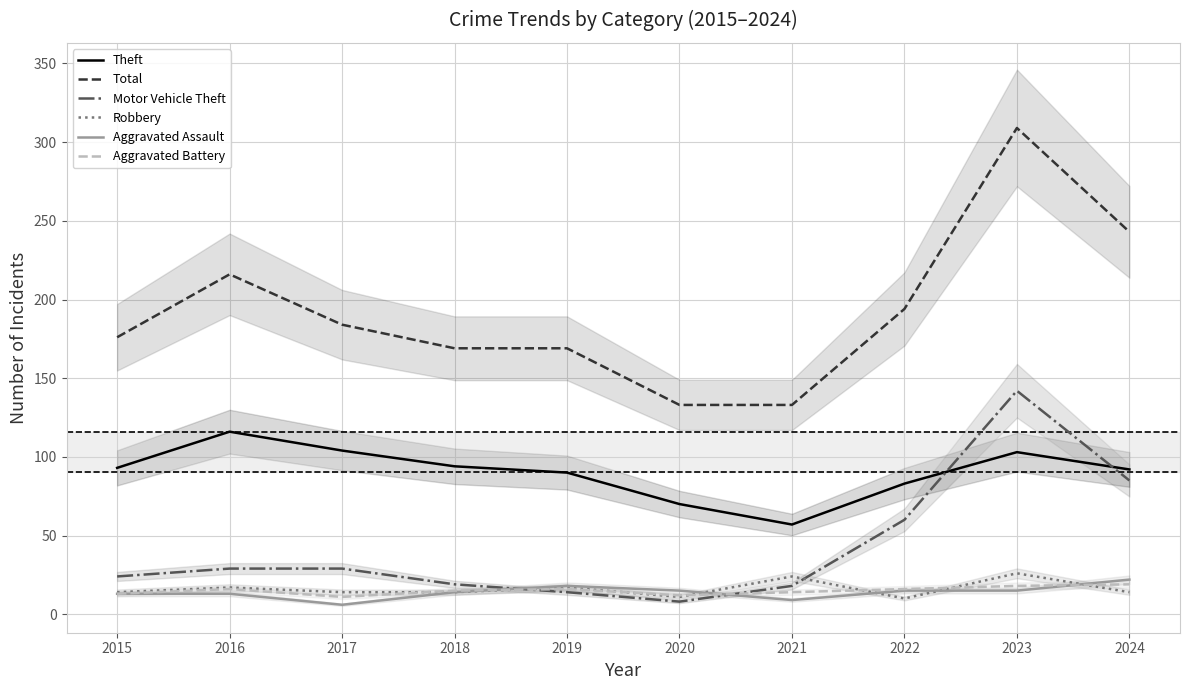

What are all the series names shown in the legend?

Theft, Total, Motor Vehicle Theft, Robbery, Aggravated Assault, Aggravated Battery